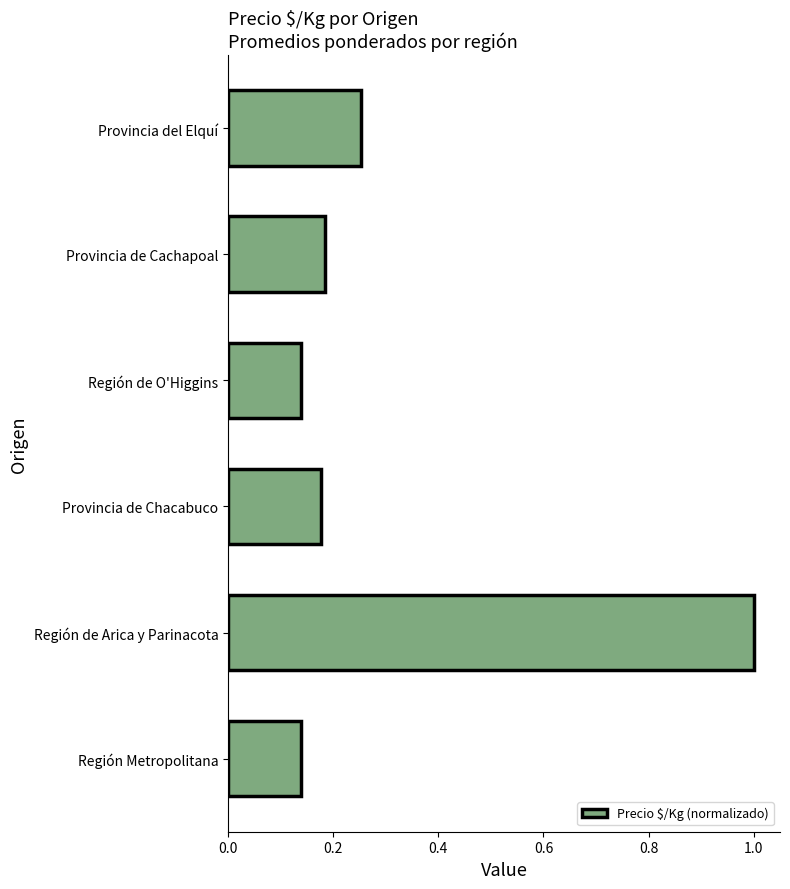

Between Región Metropolitana and Provincia del Elquí, which is larger?

Provincia del Elquí